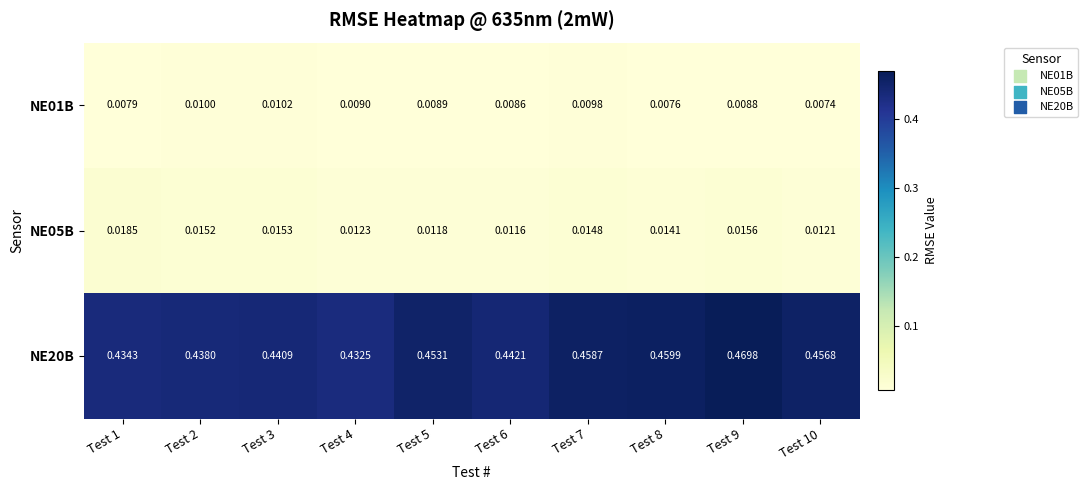

Is the value of NE20B at Test 1 greater than the value of NE05B at Test 2?

Yes